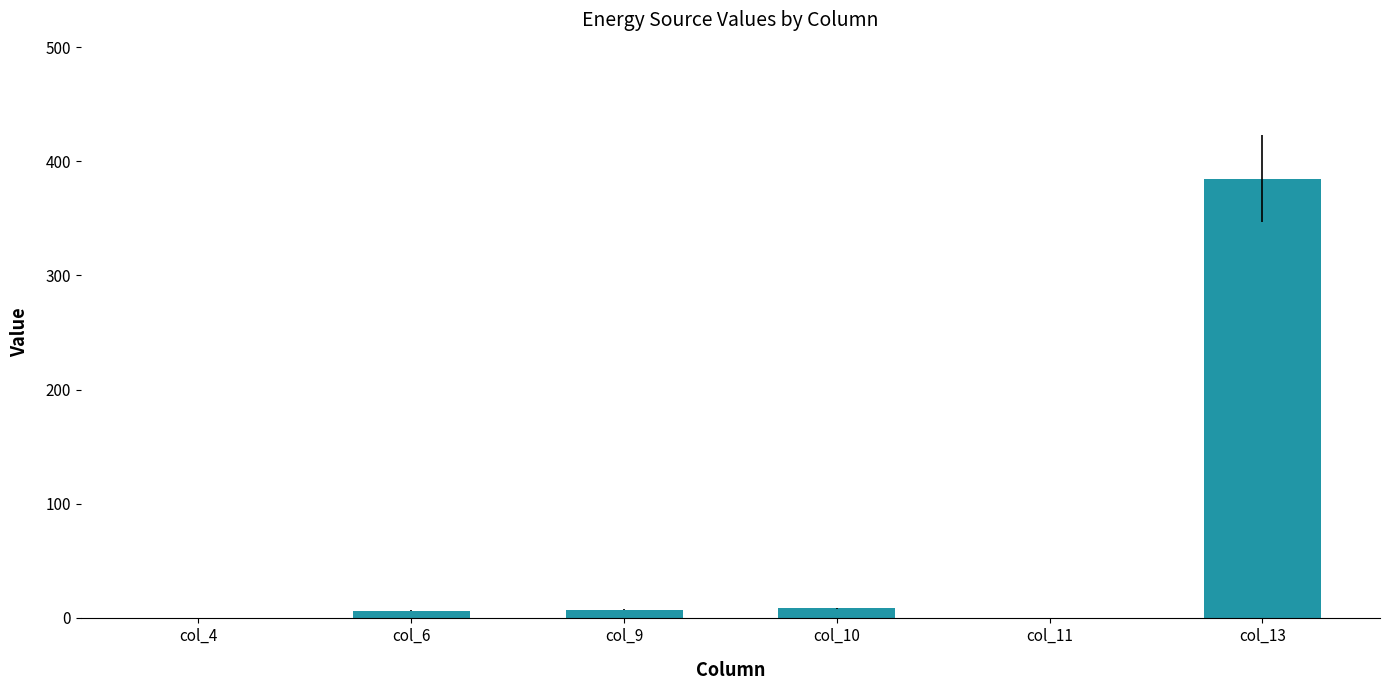

How many categories are shown in the chart?

6